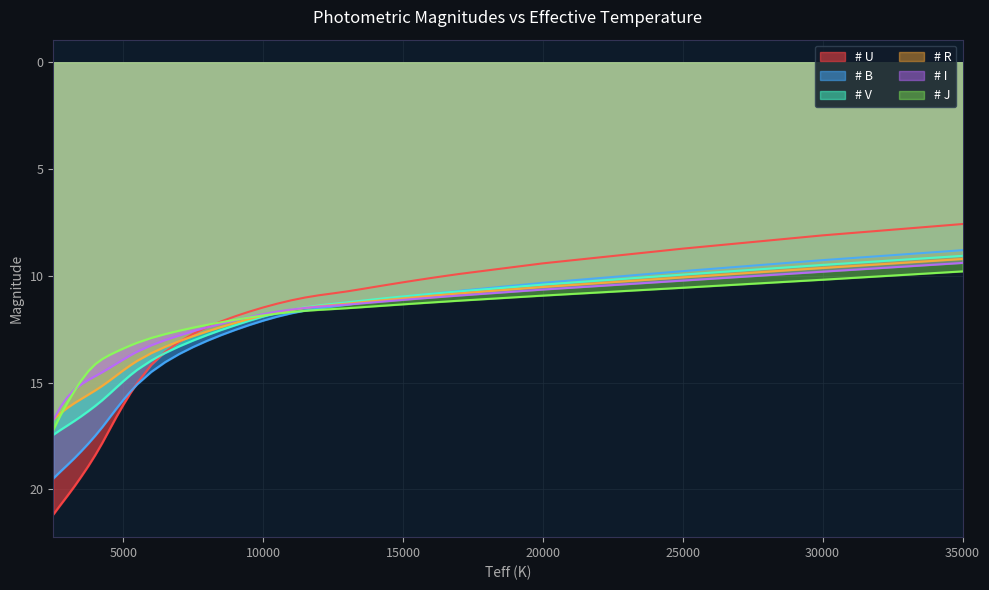

What is the difference between the maximum and minimum values in the # I series?

7.4